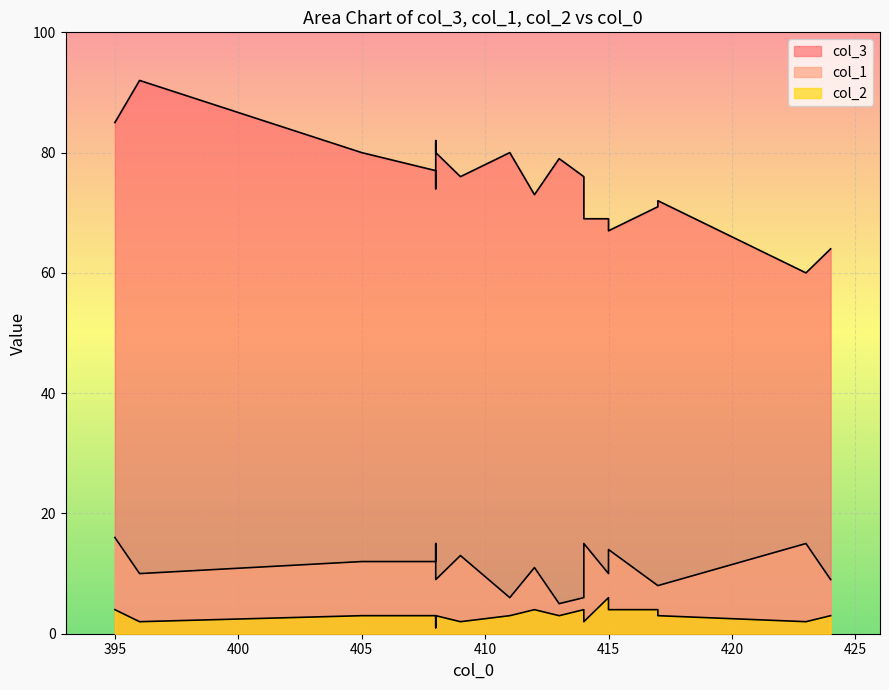

At which label does col_2 reach its minimum?

408